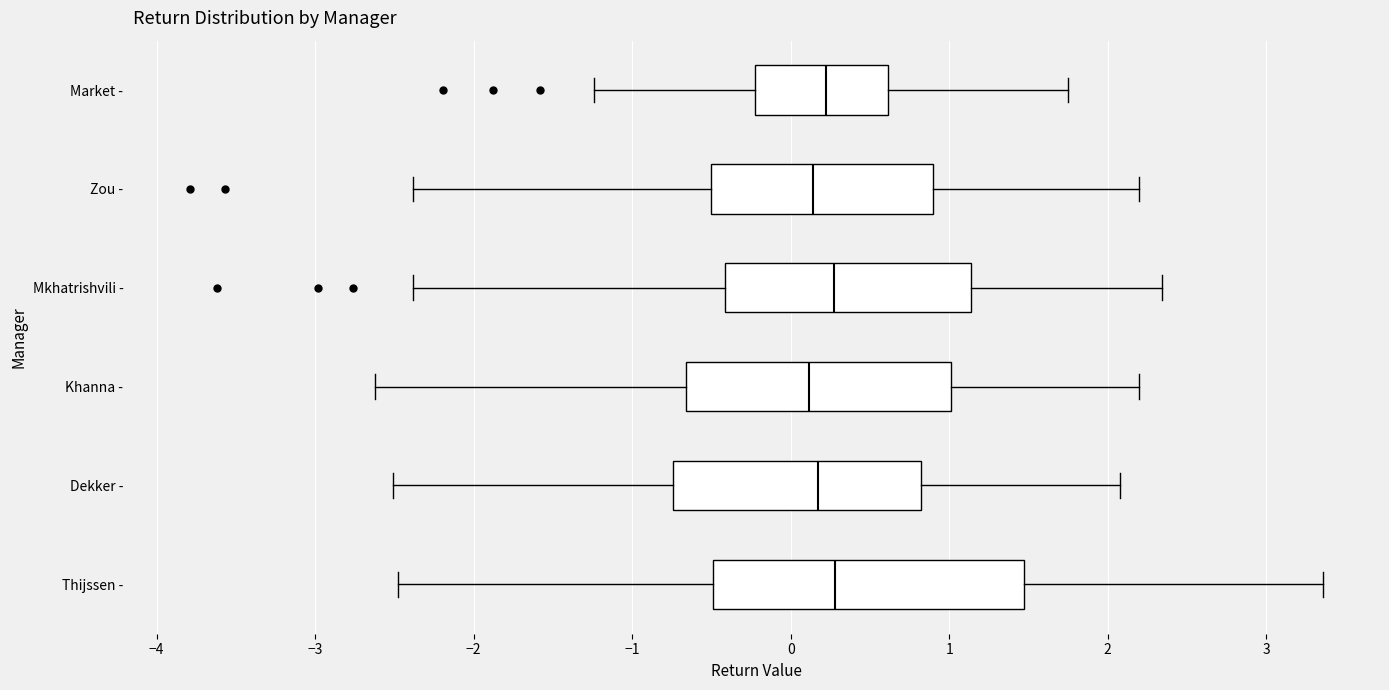

Comparing the boxes themselves (not the whiskers), which one is the widest?

Thijssen -